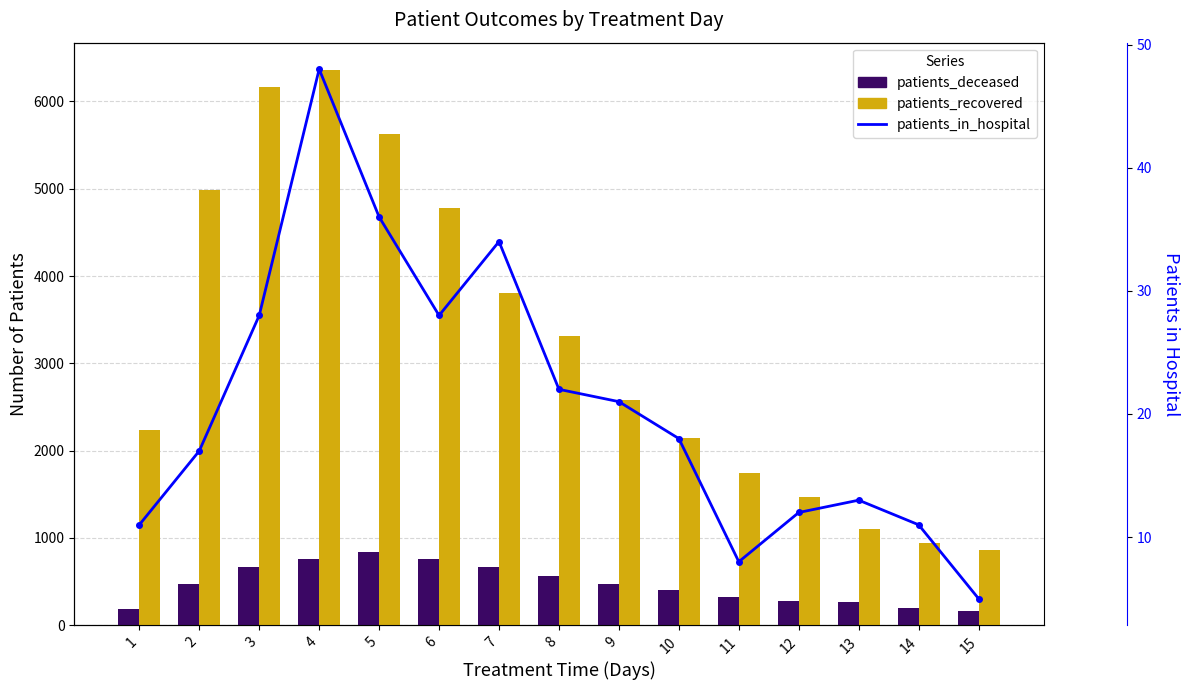

What is the sum of the patients_deceased values at 15 and 10?

574